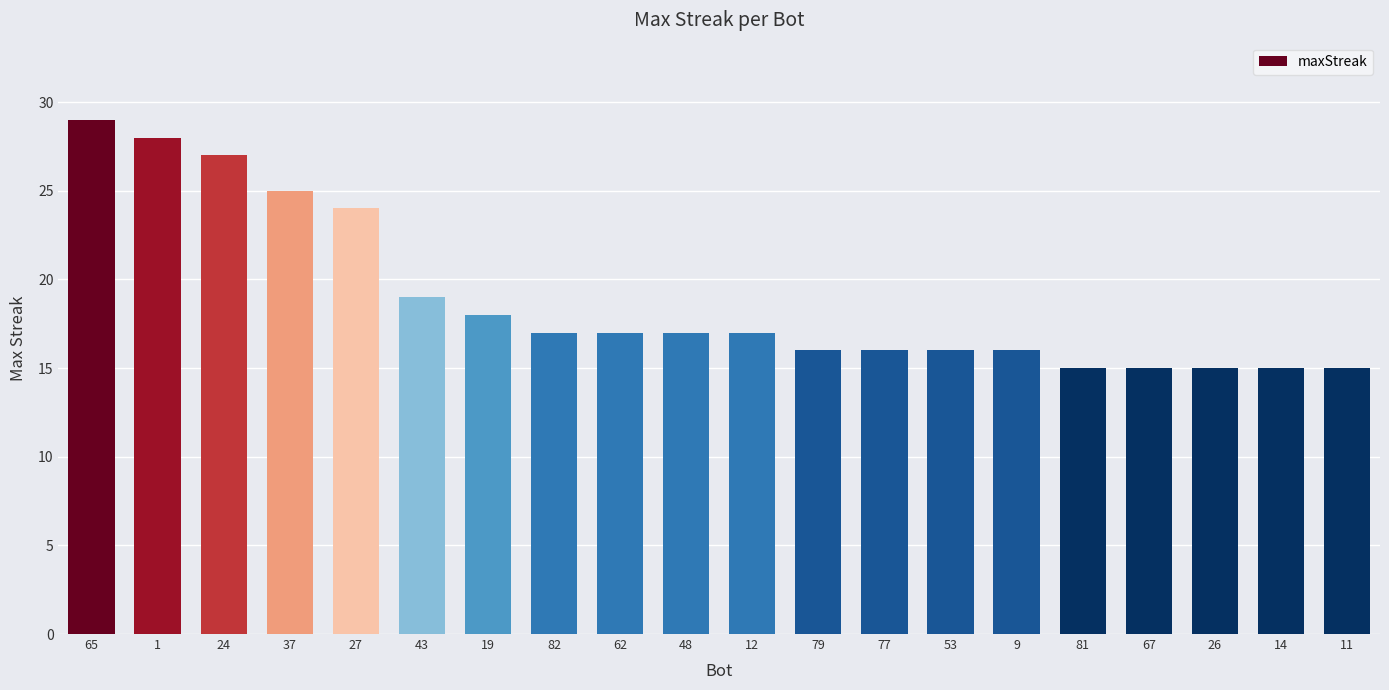

What is the difference between the second highest and minimum values?

13